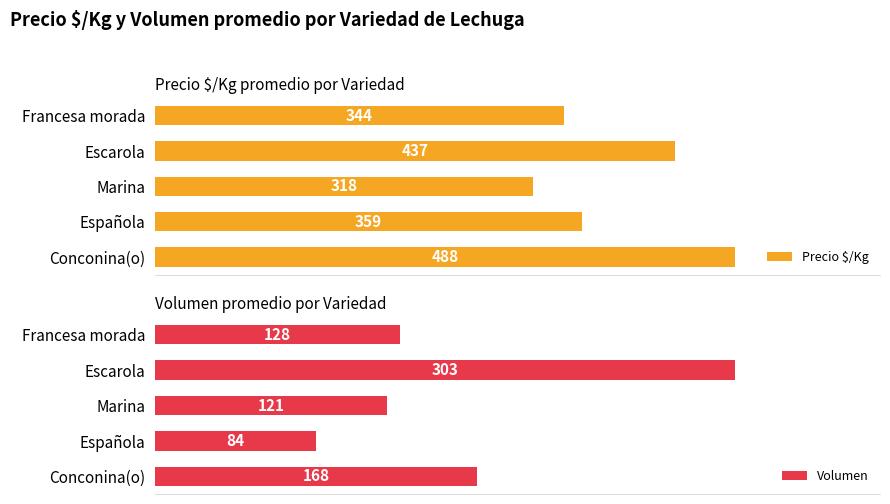

At which label is Volumen closest to 193?

Conconina(o)